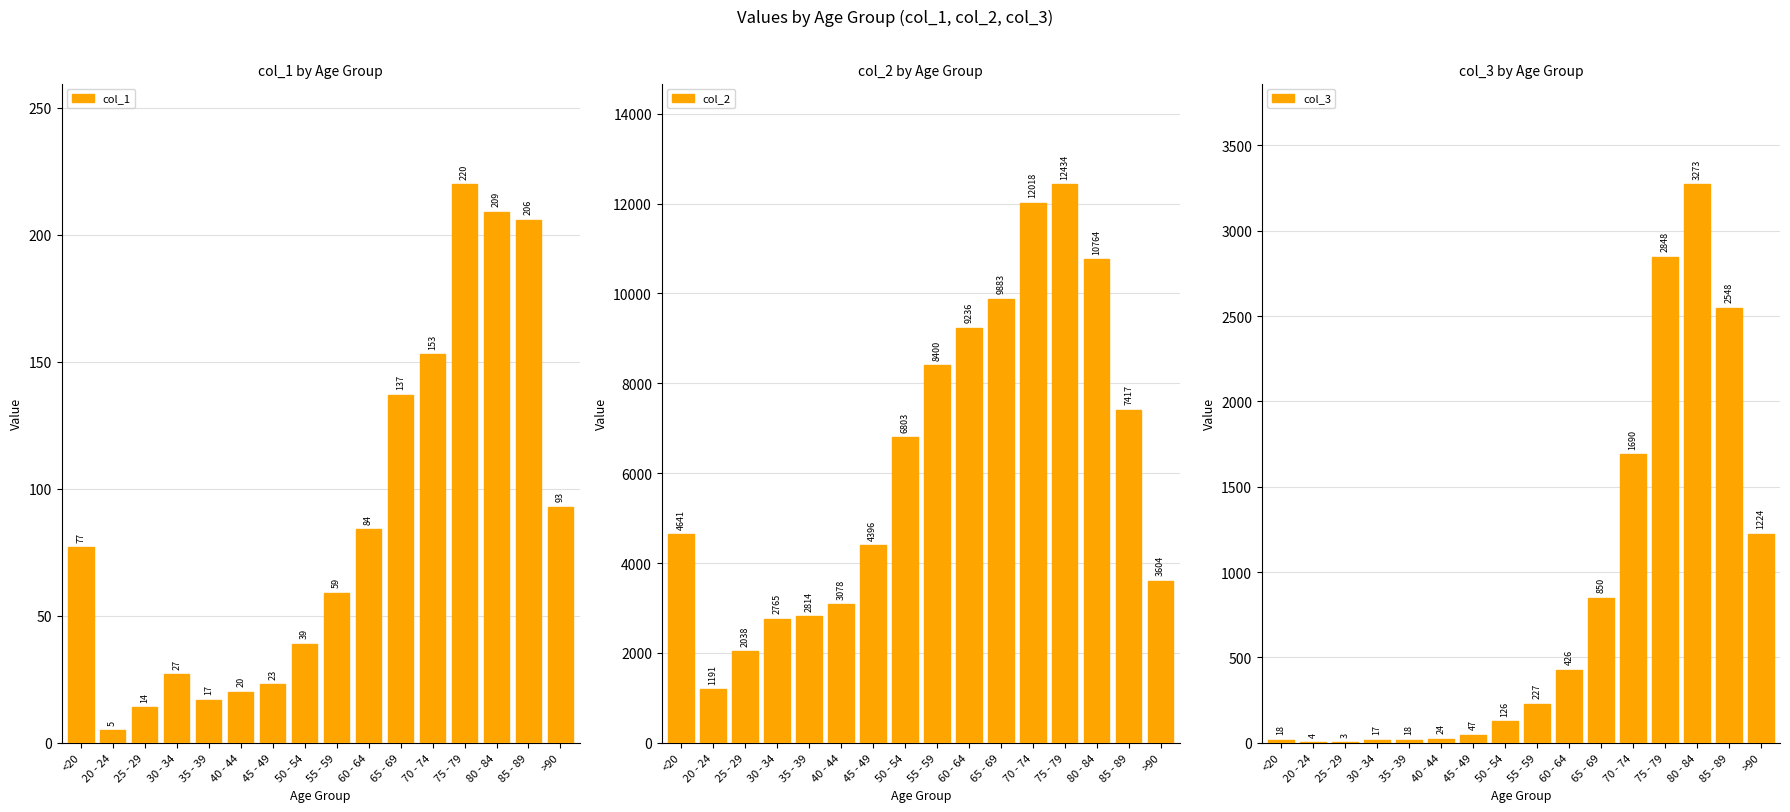

True or false: col_1 has a value of 46 at 30 - 34.

False